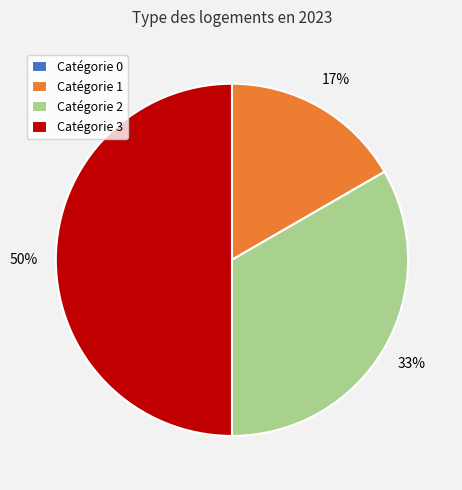

Which slice is the largest?

Catégorie 3